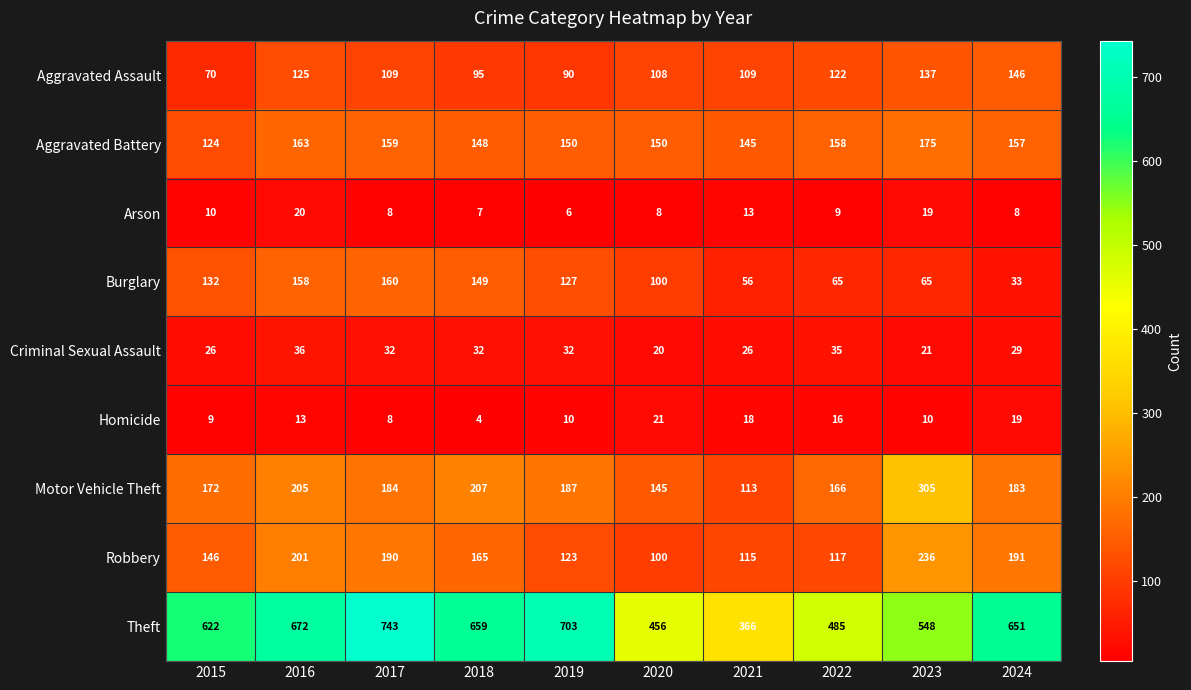

At how many categories does at least one series exceed 255?

10